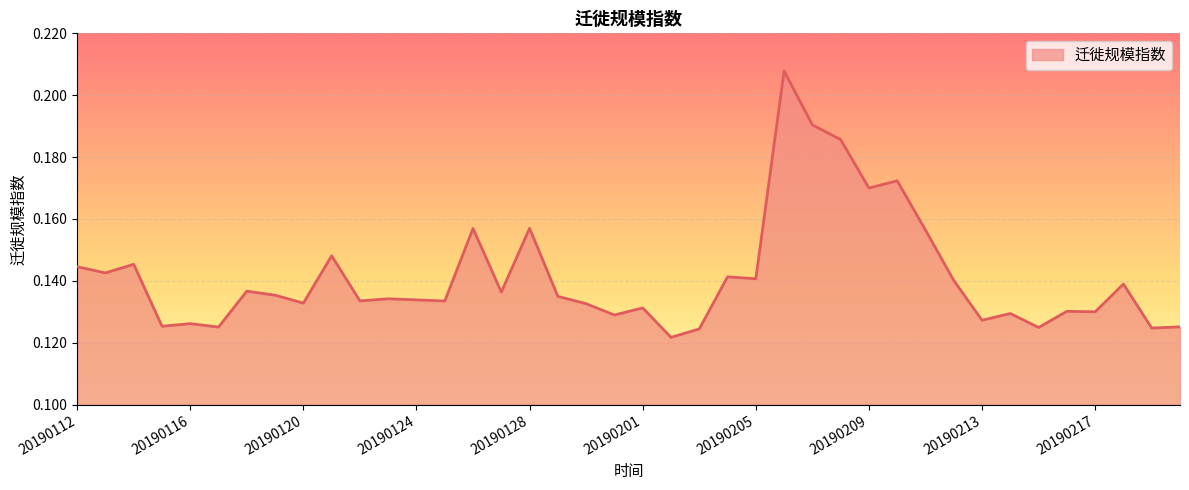

Rank the categories by value from lowest to highest.

20190202, 20190203, 20190219, 20190215, 20190117, 20190220, 20190115, 20190116, 20190213, 20190131, 20190214, 20190217, 20190216, 20190201, 20190130, 20190120, 20190125, 20190122, 20190124, 20190123, 20190129, 20190119, 20190127, 20190118, 20190218, 20190212, 20190205, 20190204, 20190113, 20190112, 20190114, 20190121, 20190211, 20190126, 20190128, 20190209, 20190210, 20190208, 20190207, 20190206